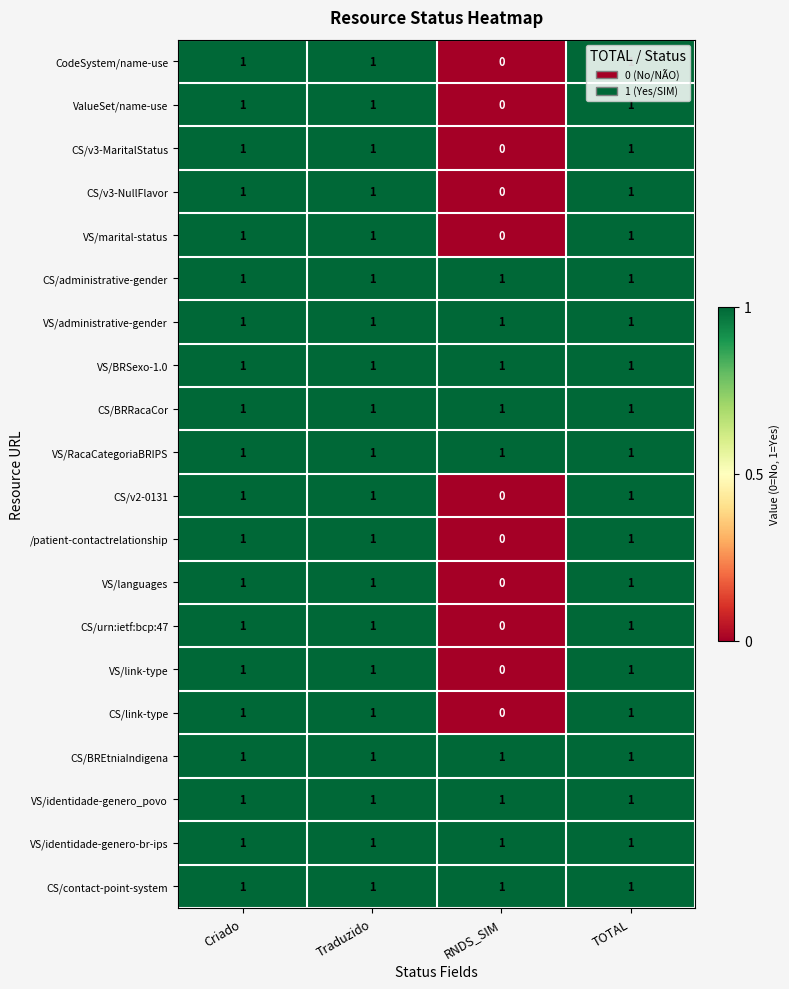

Which category has the lowest value across all series?

RNDS_SIM